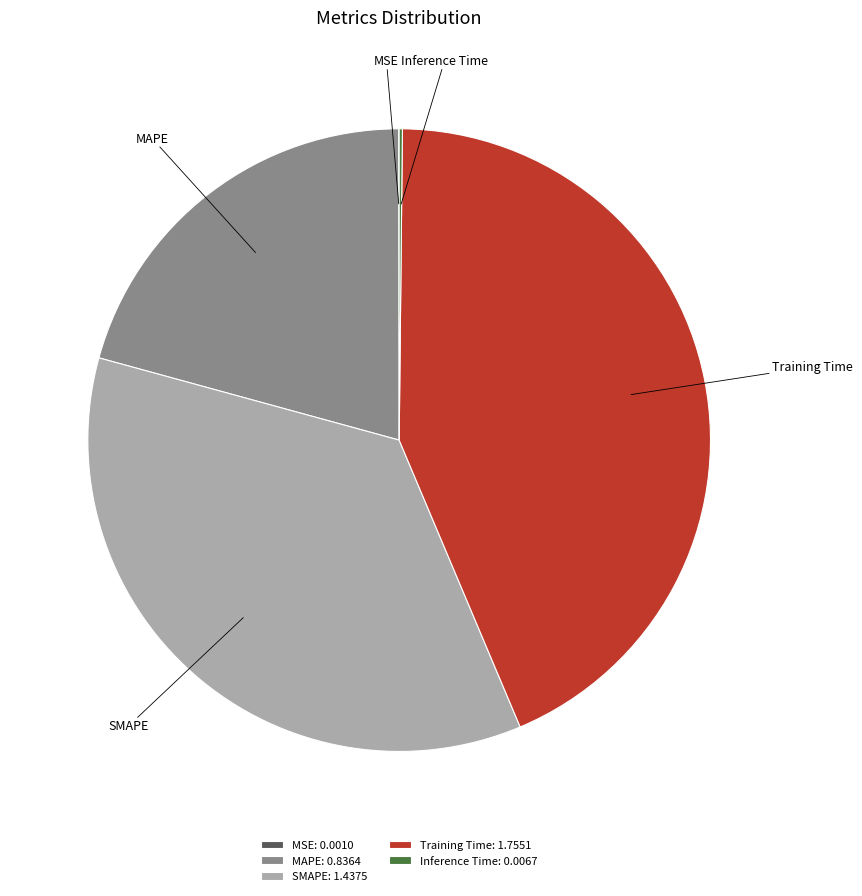

True or false: MAPE accounts for 32% of the total.

False